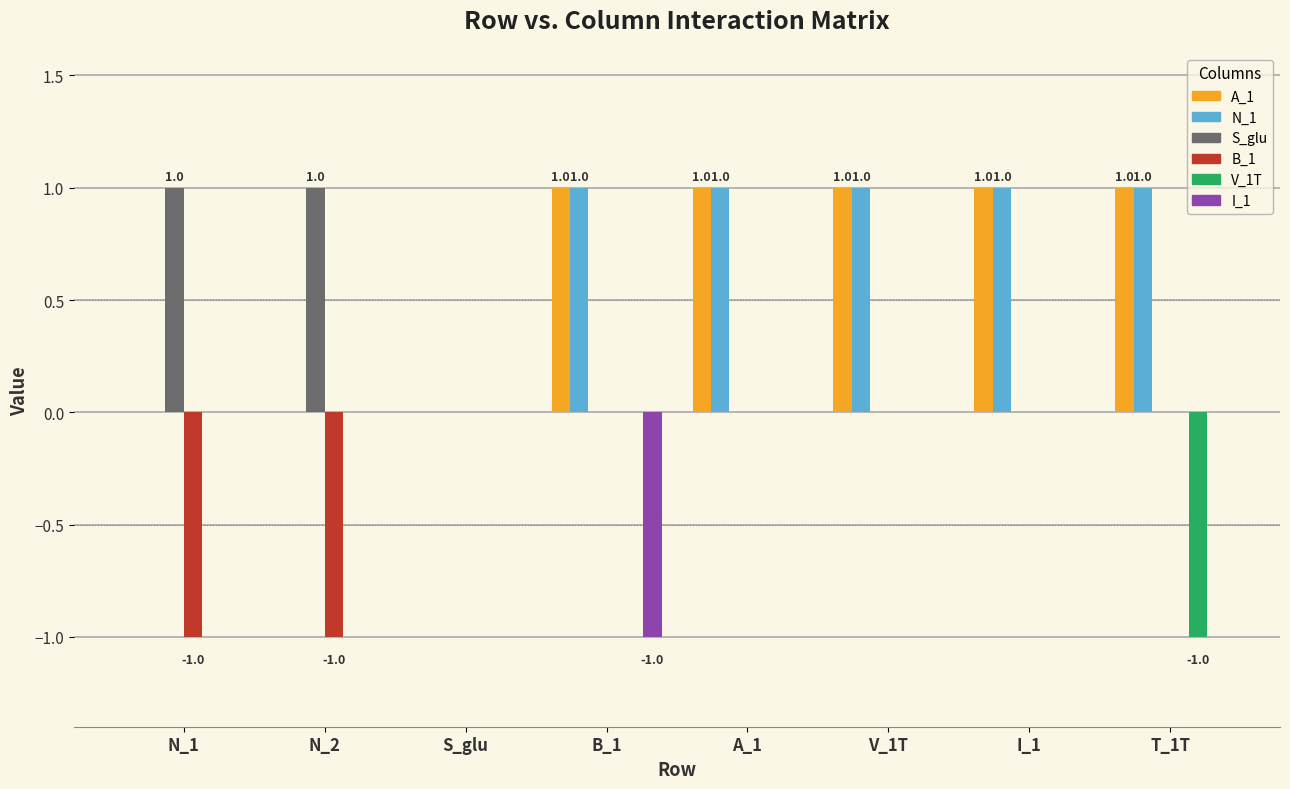

Count the number of data series in this chart.

6